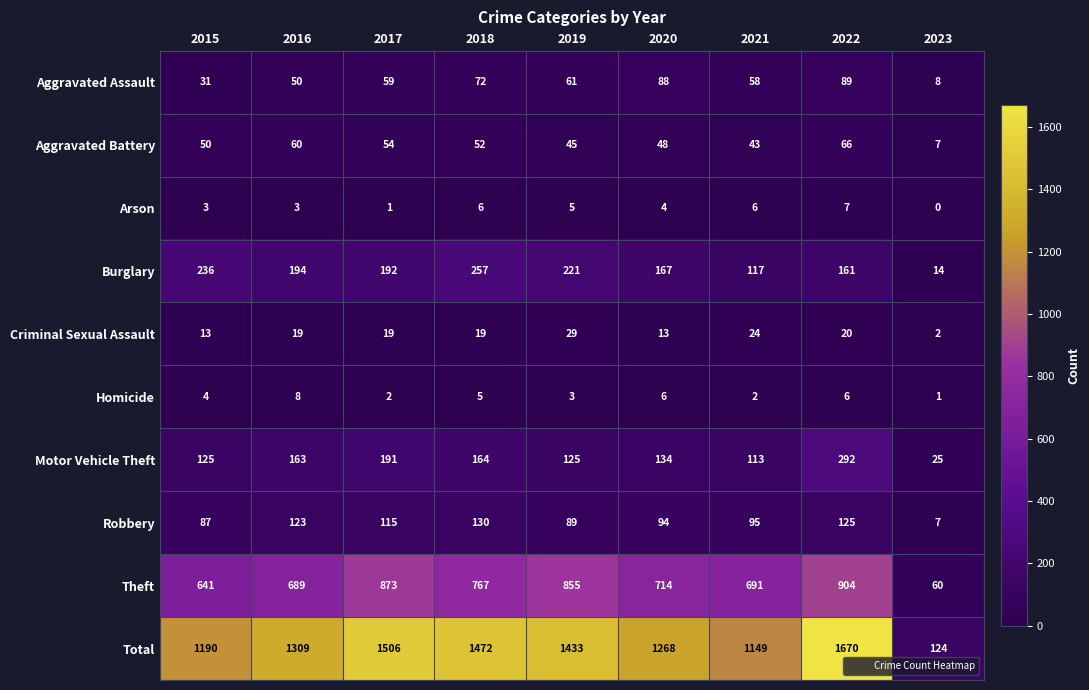

List the labels in order of Theft value, largest first.

2022, 2017, 2019, 2018, 2020, 2021, 2016, 2015, 2023